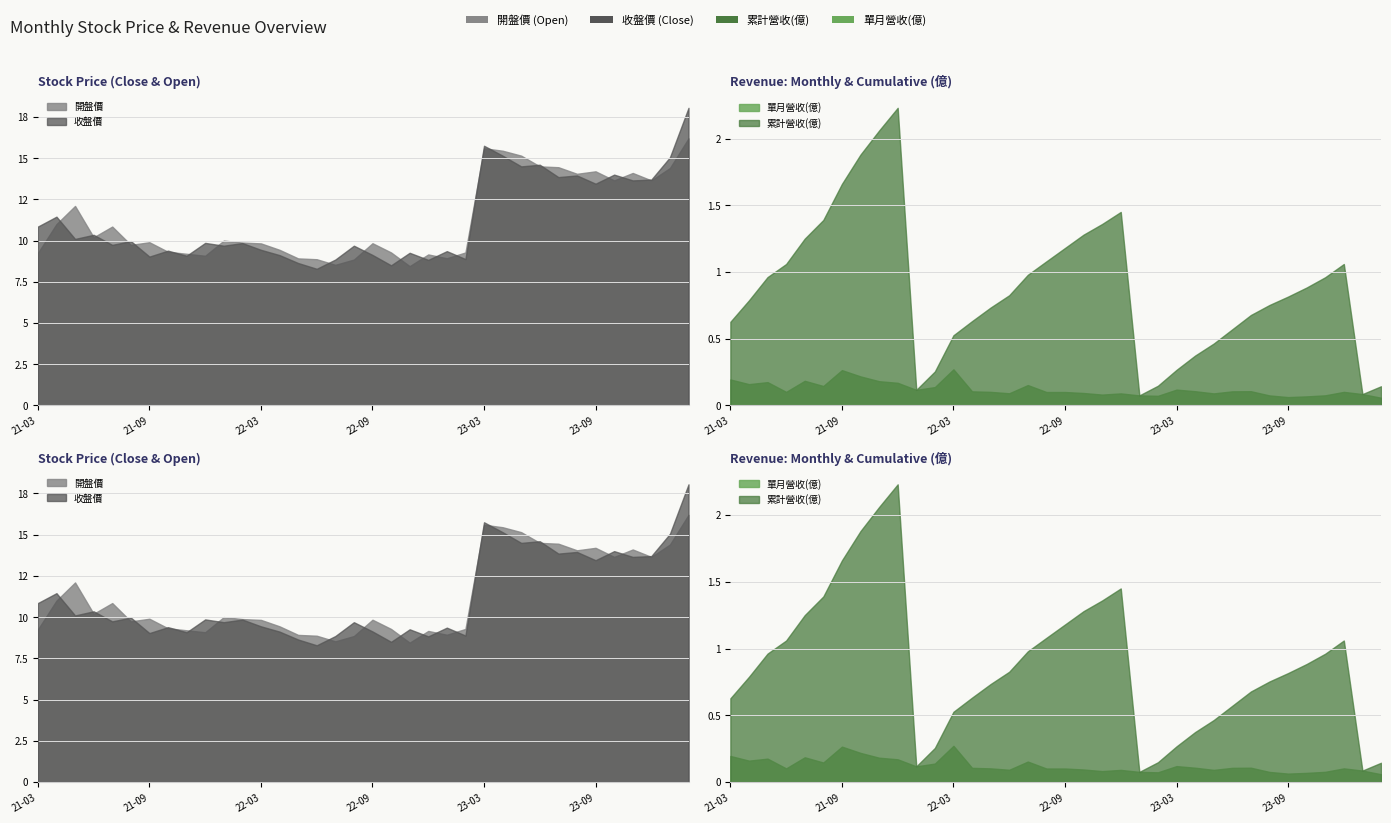

At which label is 開盤價 closest to 12?

2021-05